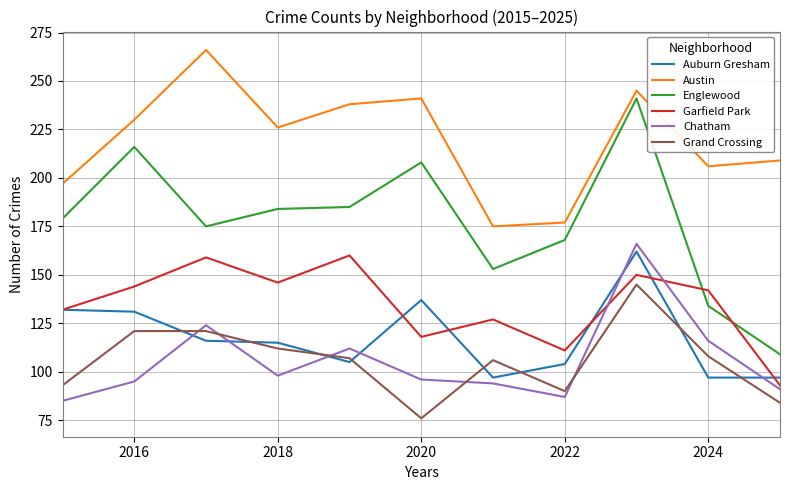

Reading left to right, what are all the values shown in this chart?

Auburn Gresham: 132	131	116	115	105	137	97	104	162	97	97
Austin: 197	230	266	226	238	241	175	177	245	206	209
Englewood: 179	216	175	184	185	208	153	168	241	134	109
Garfield Park: 132	144	159	146	160	118	127	111	150	142	93
Chatham: 85	95	124	98	112	96	94	87	166	116	91
Grand Crossing: 93	121	121	112	107	76	106	90	145	108	84